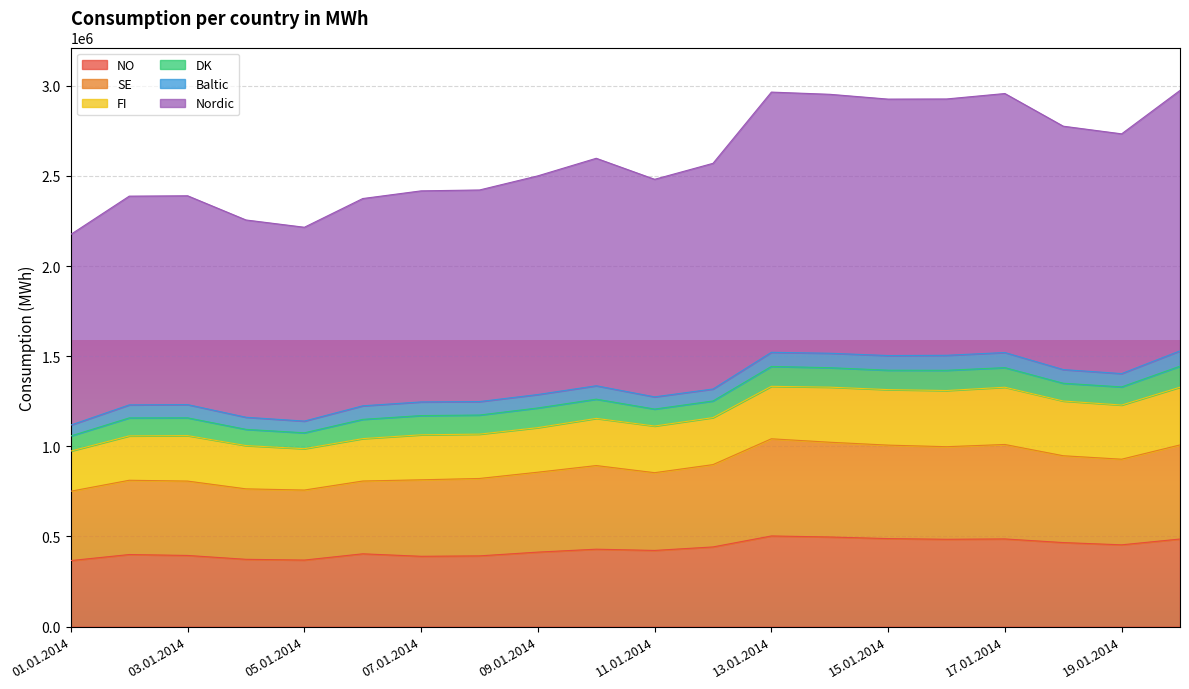

True or false: Nordic has a value of 1422241 at 15.01.2014.

True